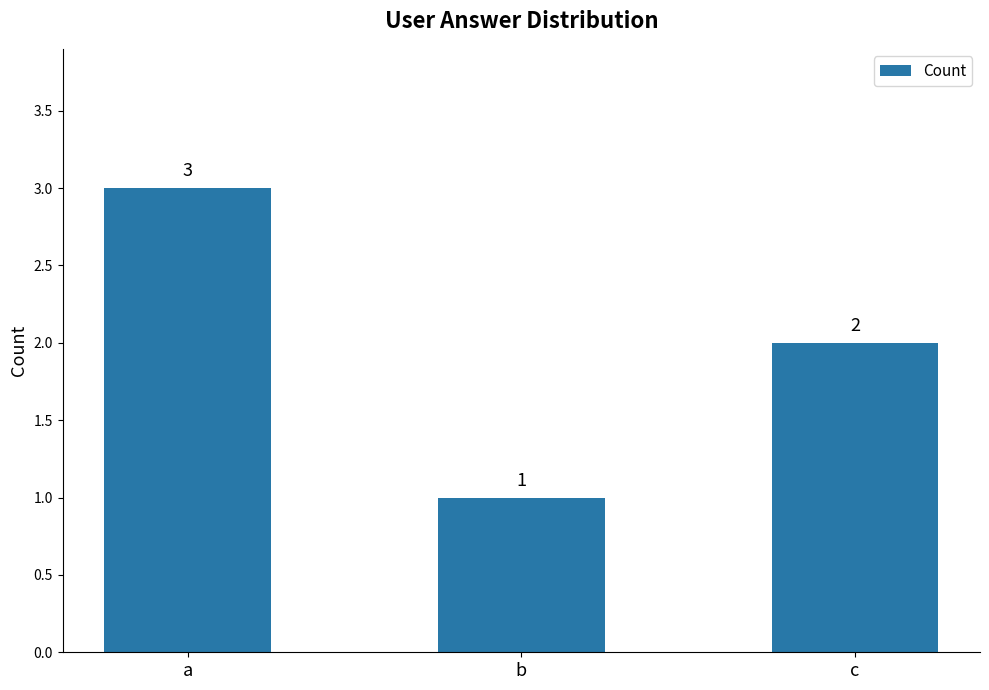

Which category has the highest value across all series?

a